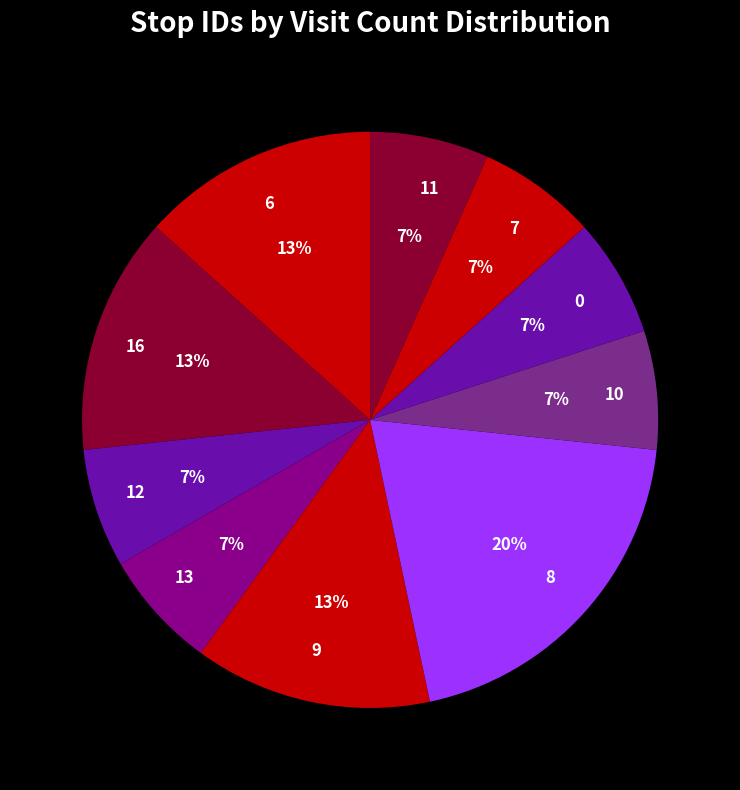

To the nearest percent, what portion does 11 represent?

7%